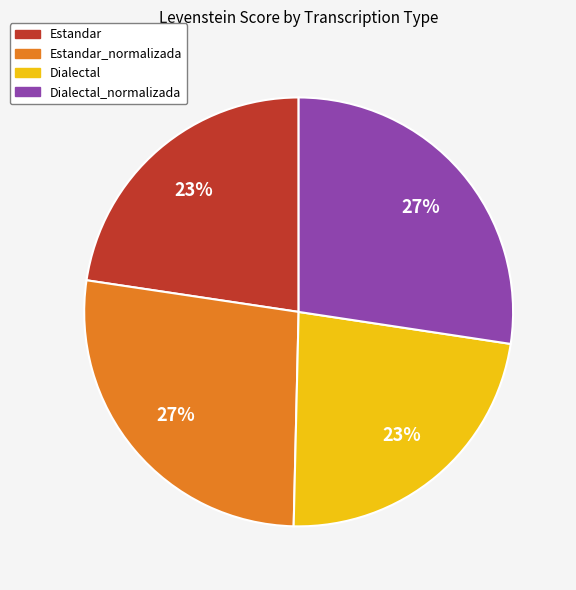

To the nearest percent, what is the average slice percentage?

25%